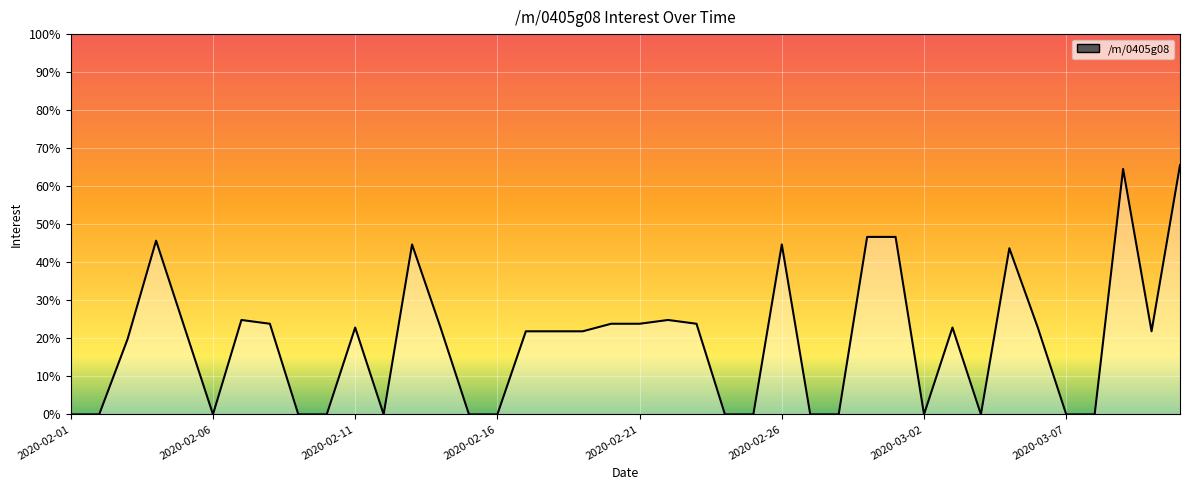

True or false: the data shows 68.8 at 29.

False